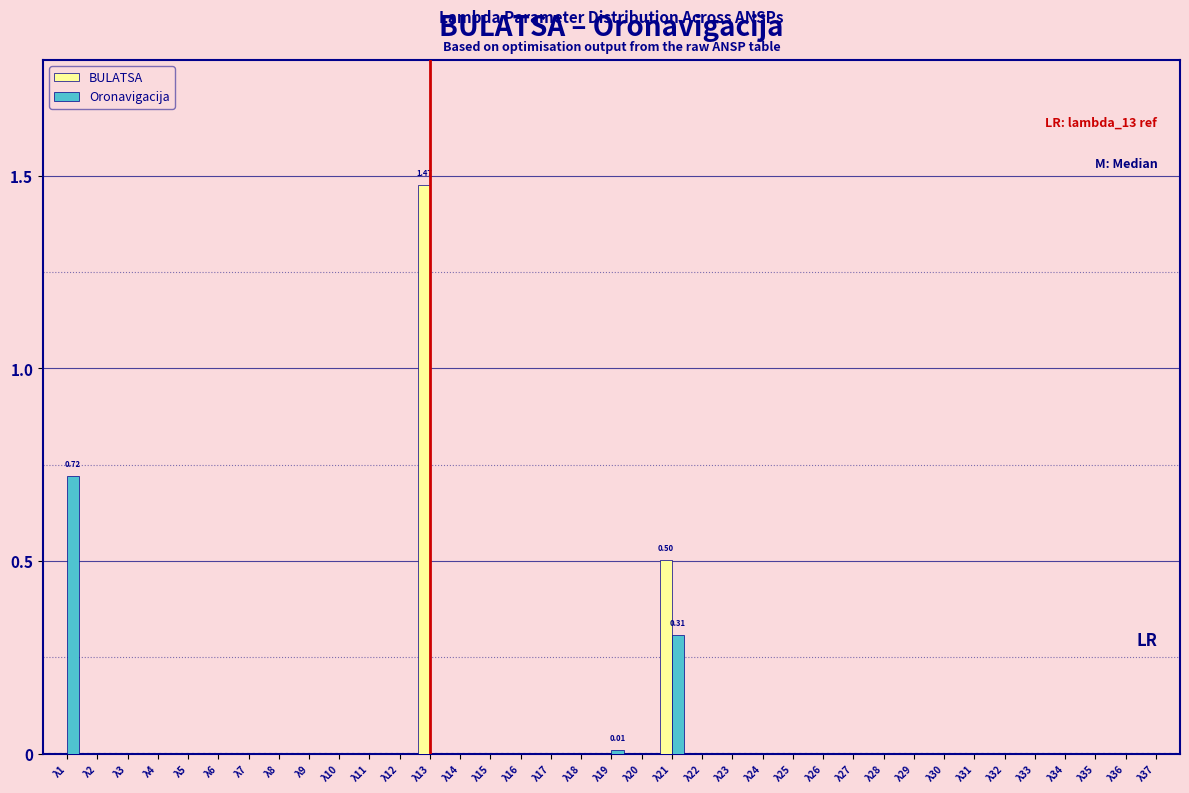

Between λ10 and λ13, which series saw the biggest shift?

BULATSA